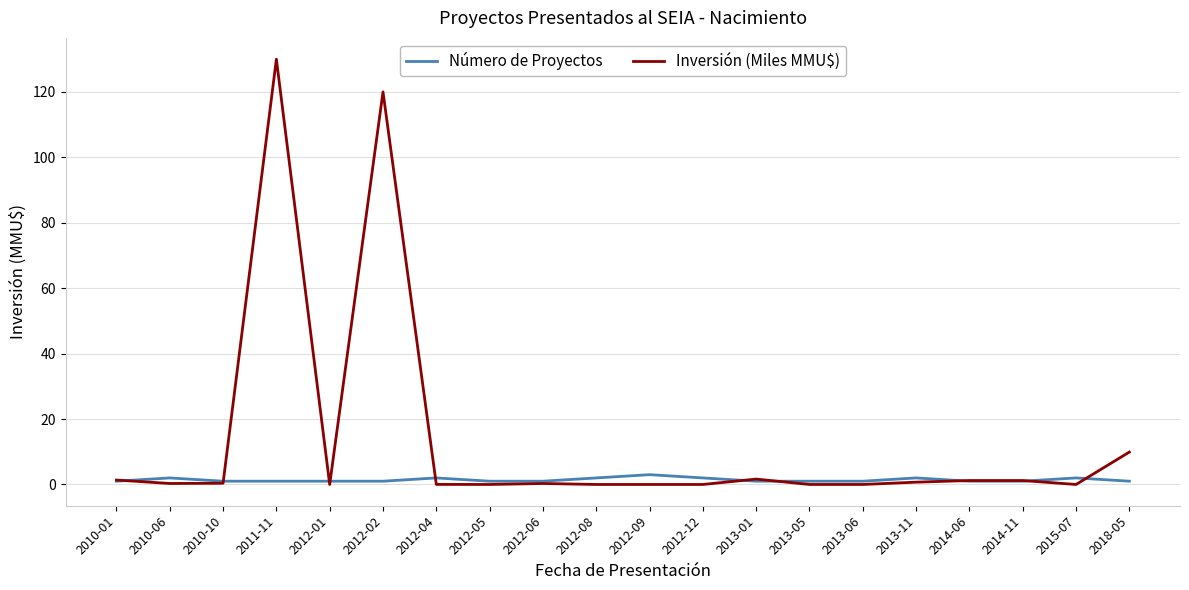

Is it true that Inversión (Miles MMU$) equals 63.0 at 2011-11?

False